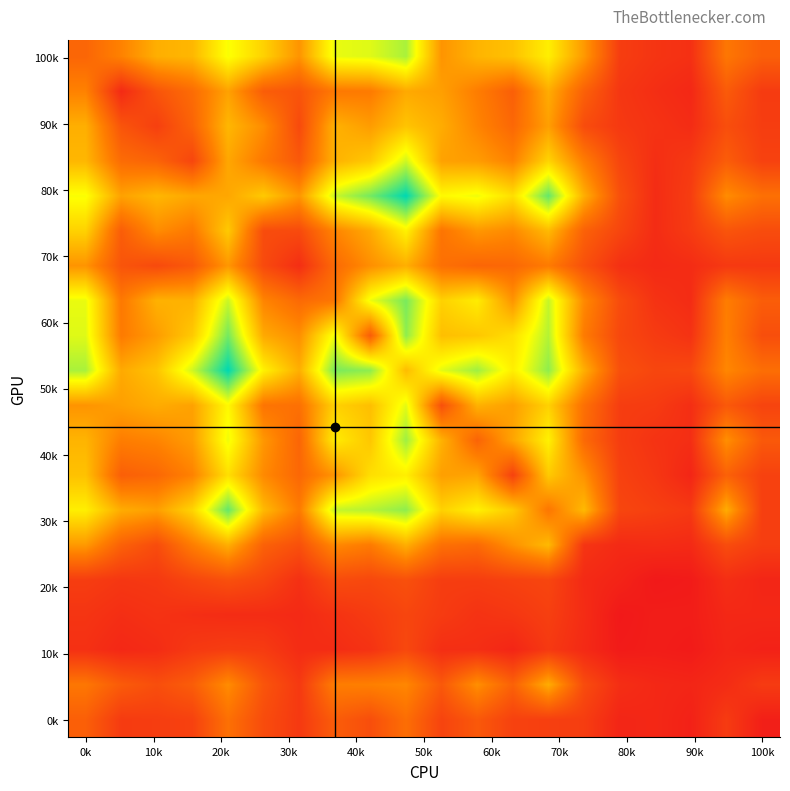

How many distinct data groups are displayed?

20